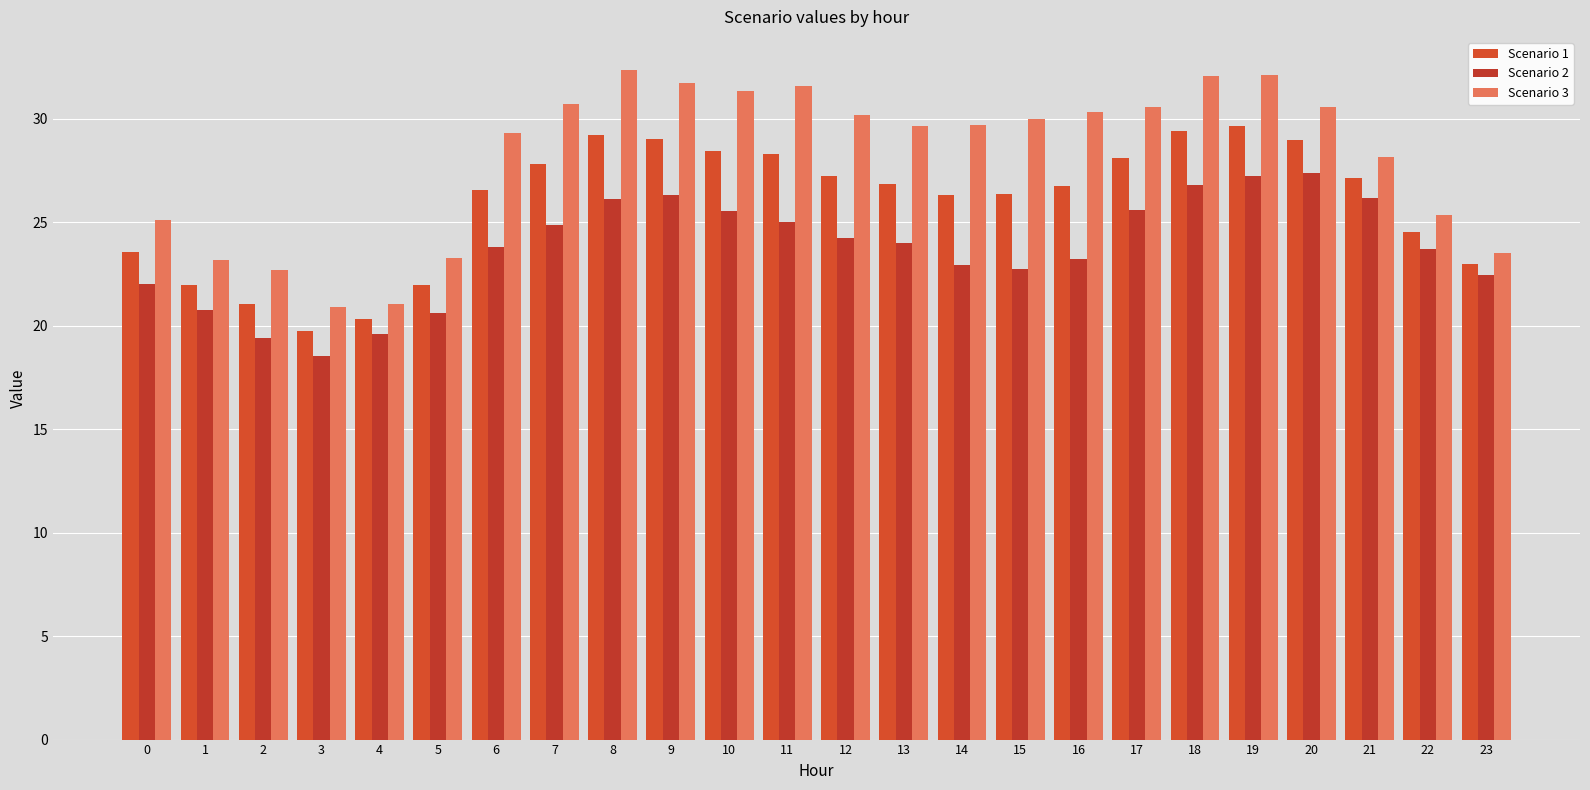

What is the difference between the maximum and minimum values in the Scenario 1 series?

9.9